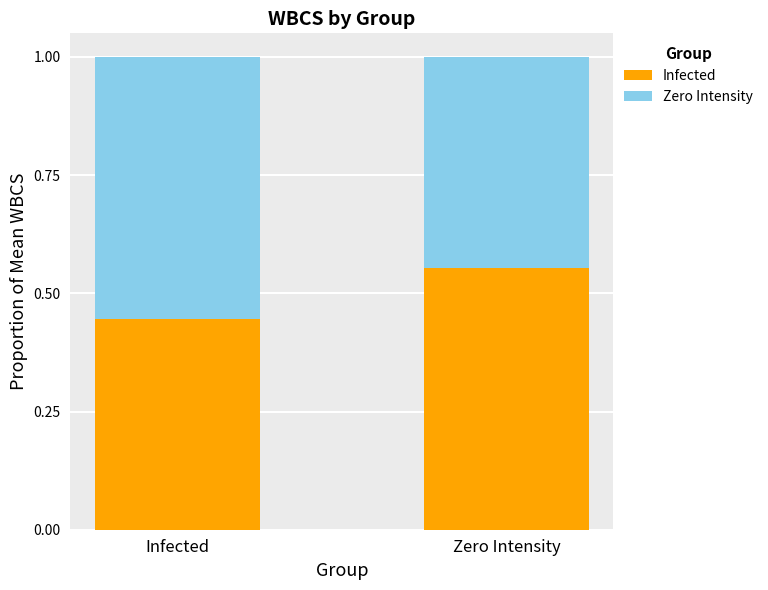

What is the sum of all Infected values?

1.0